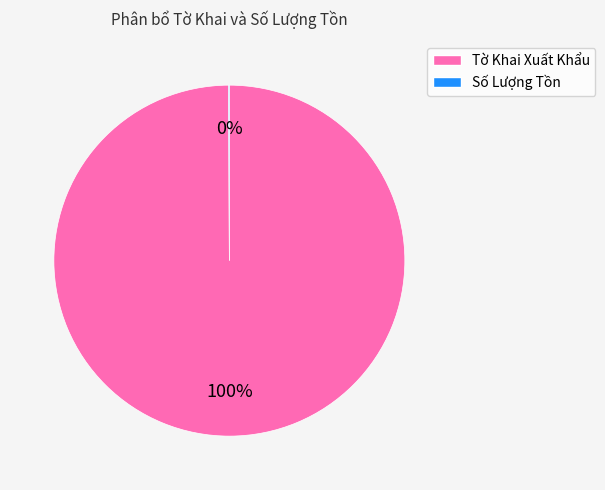

To the nearest percent, what is the difference between the largest and smallest slice percentages?

100%